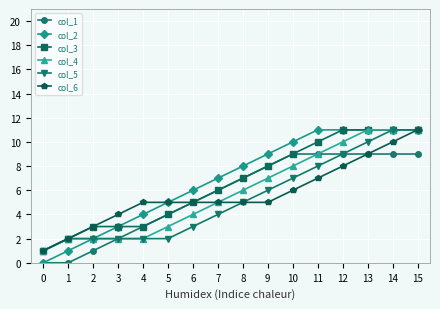

Is it true that col_5 equals 9 at 12?

True